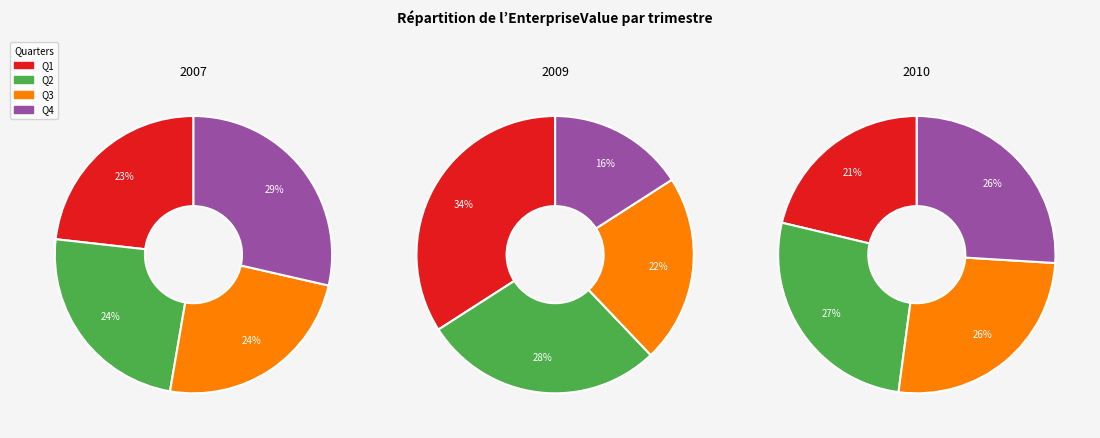

To the nearest percent, what is the combined percentage of Q4 and Q3?

53%